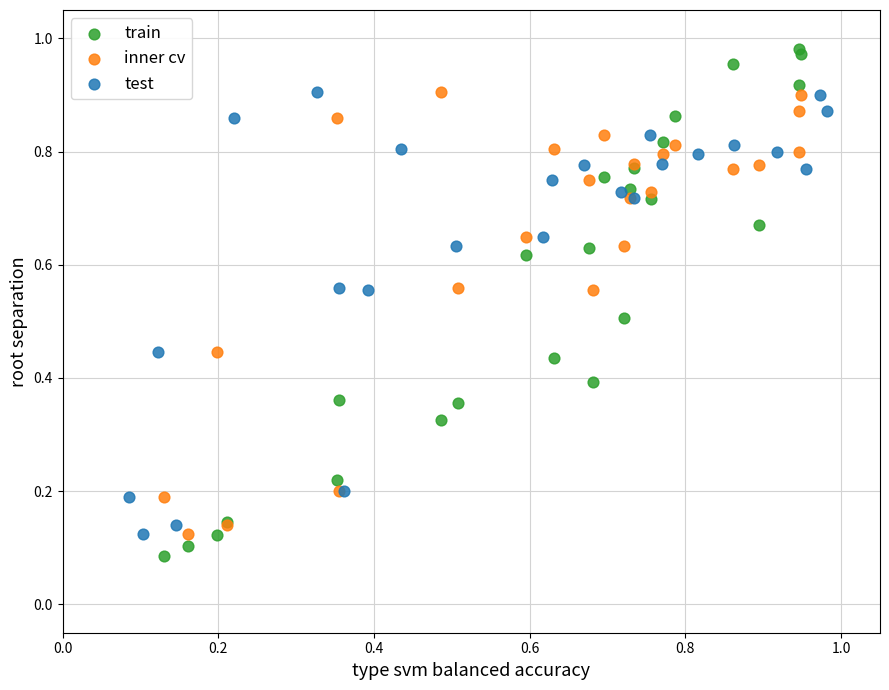

Which series has the largest Y range (max minus min)?

train